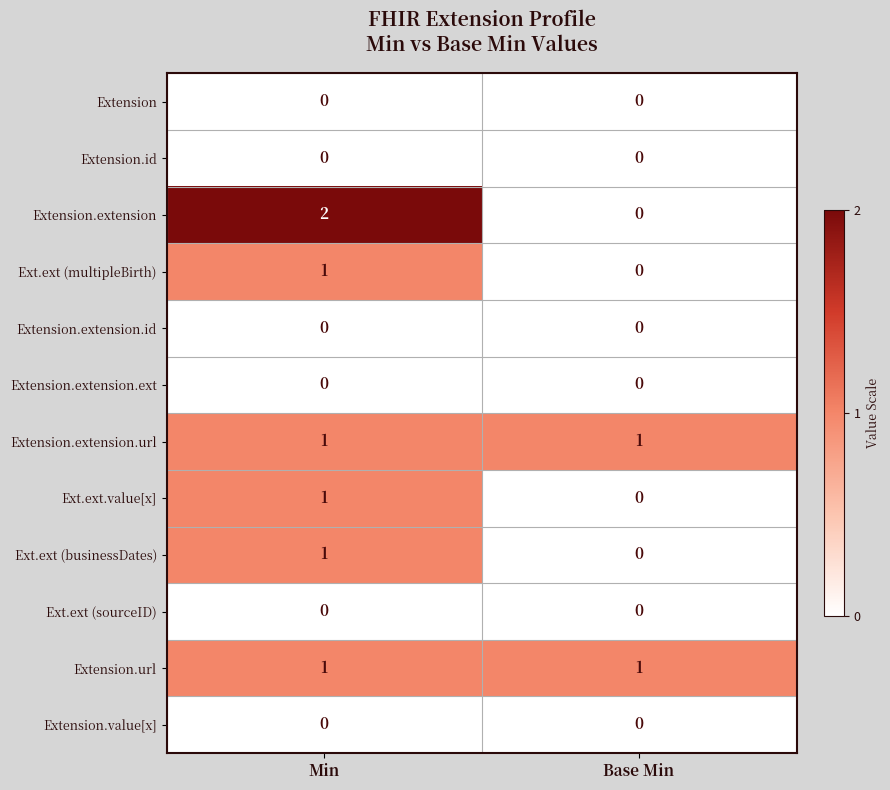

What is the total value across all series at Min?

7